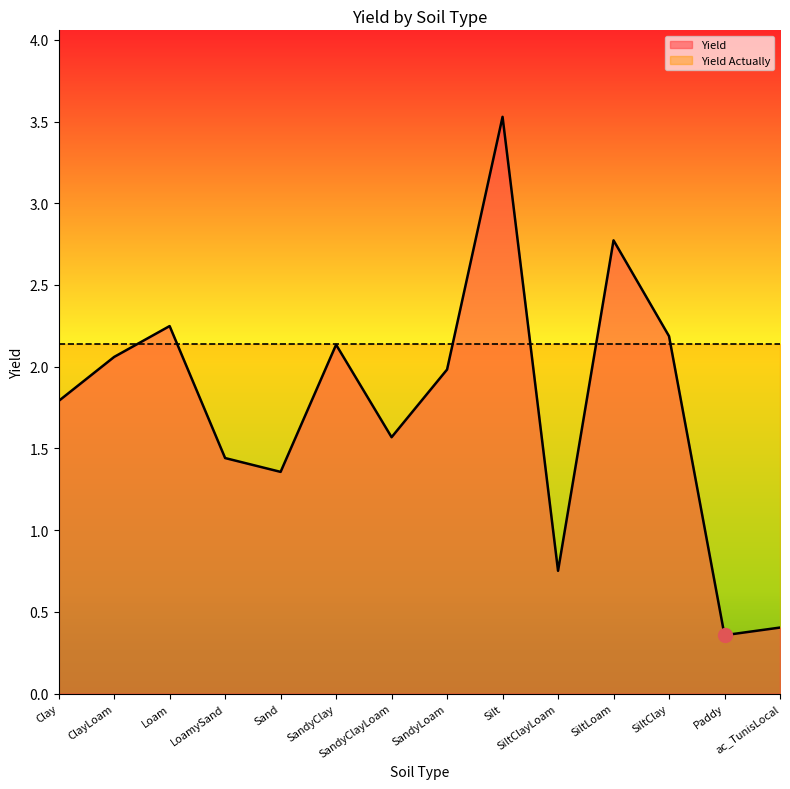

How many lines are shown in the chart?

2